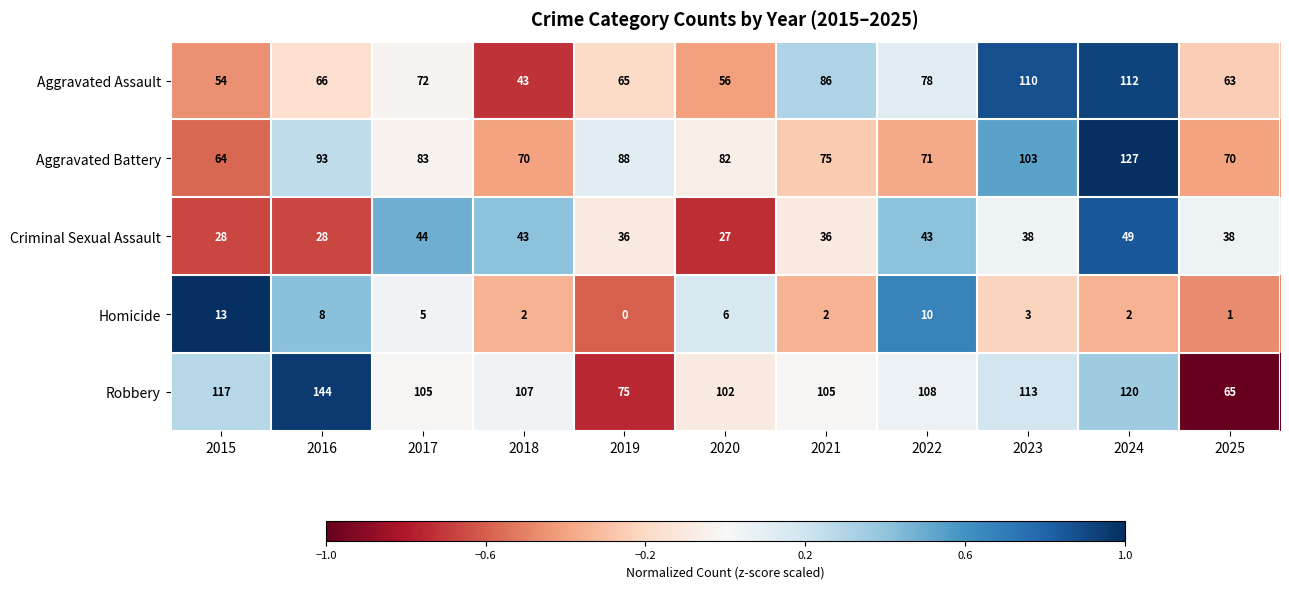

What is the difference between the highest and lowest values at 2017?

100